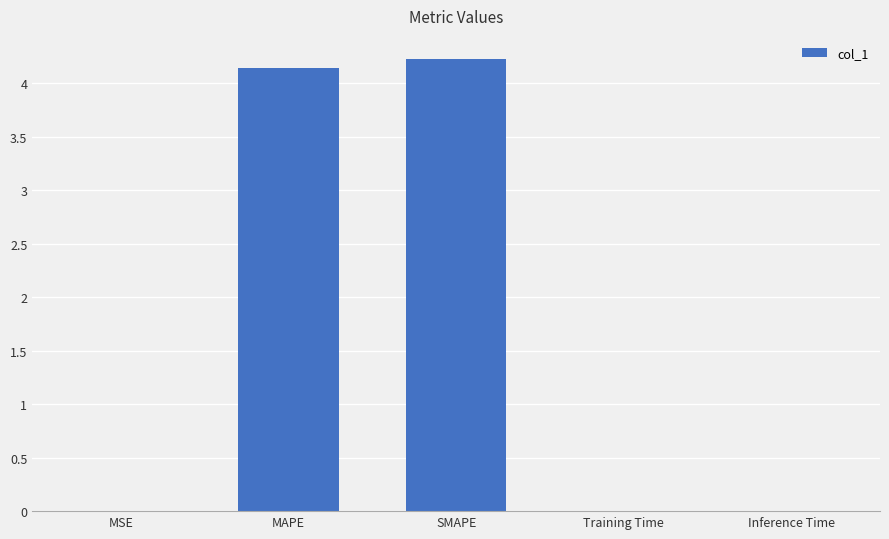

What is the greatest value displayed?

4.2